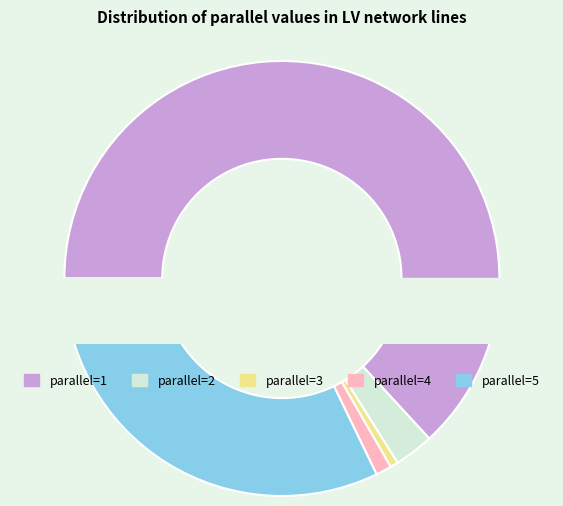

Is 1 the majority of the pie?

Yes